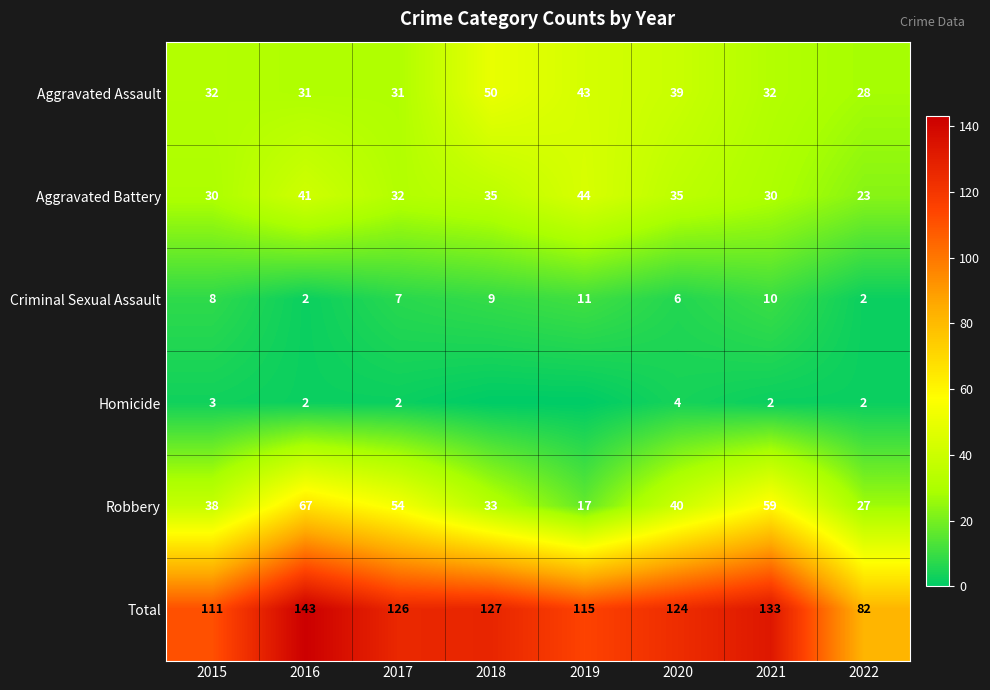

List the labels in order of Total value, smallest first.

2022, 2015, 2019, 2020, 2017, 2018, 2021, 2016